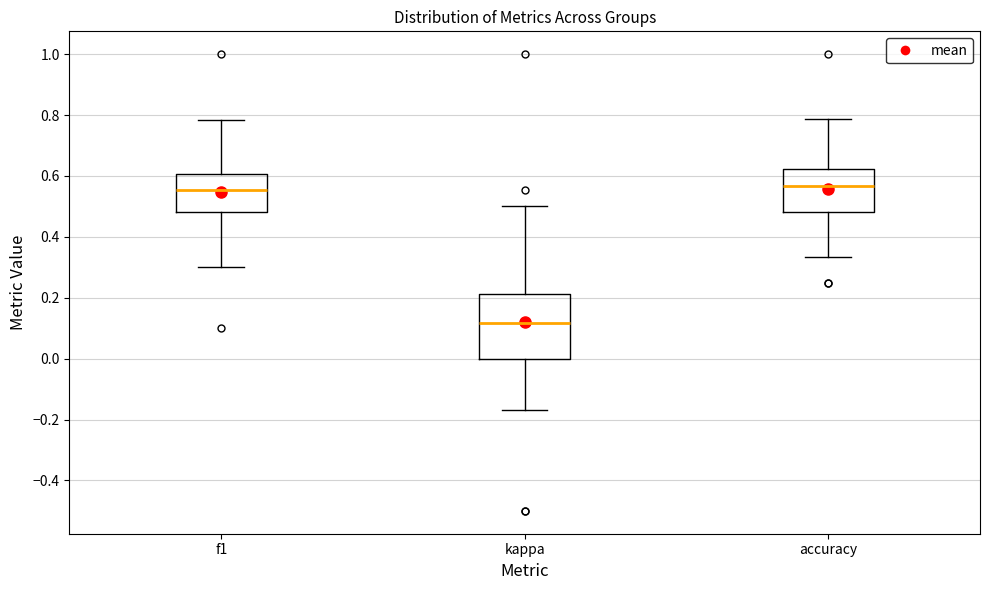

Where is the lower edge of the box for f1 on the y-axis? The values are not printed on the chart, so give them approximately, as read against the axis.

0.48